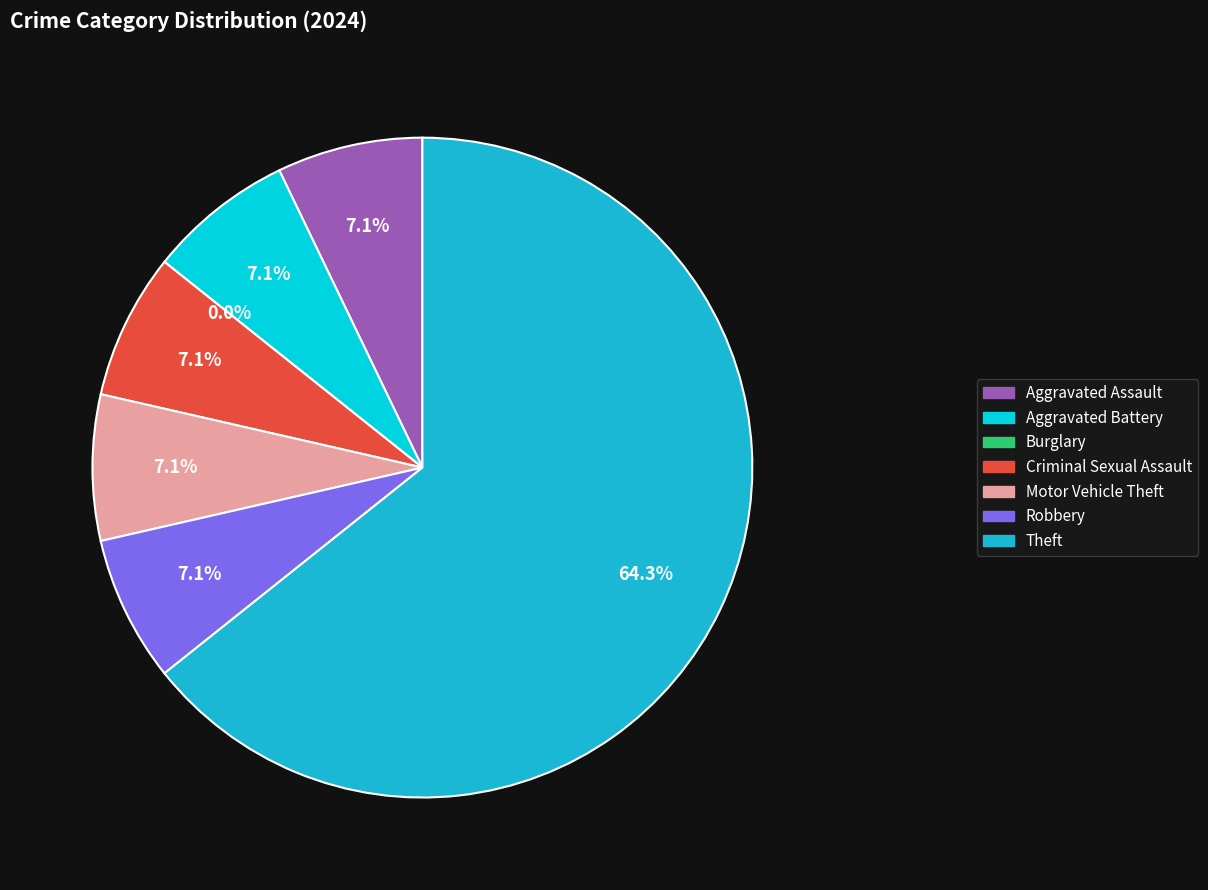

Does Motor Vehicle Theft represent more than half of the total?

No